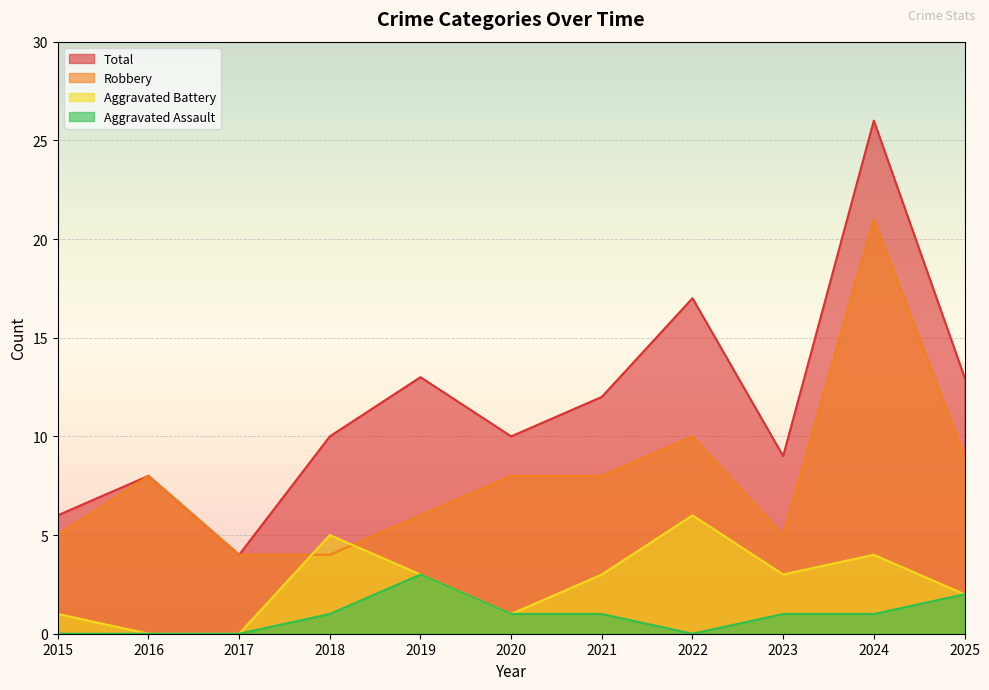

How many interior local peaks does the Total series have?

4